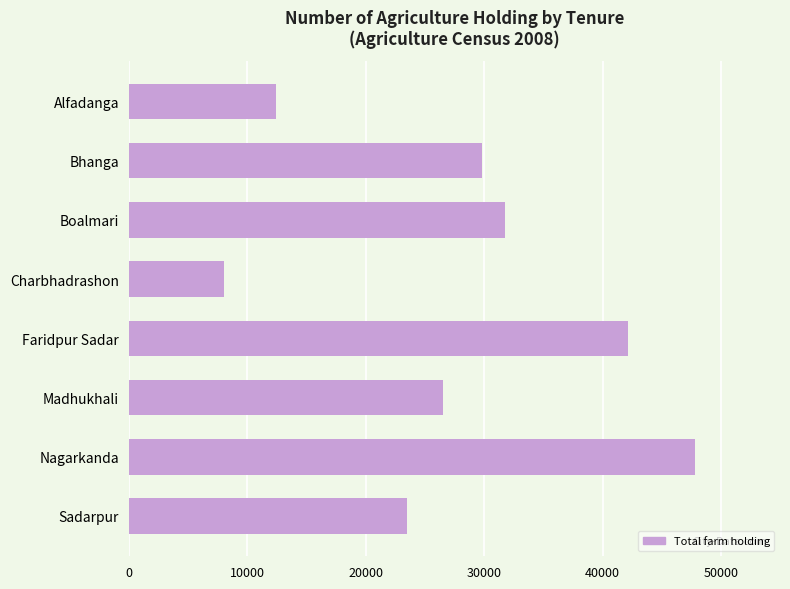

What is the approximate value at Faridpur Sadar?

42120